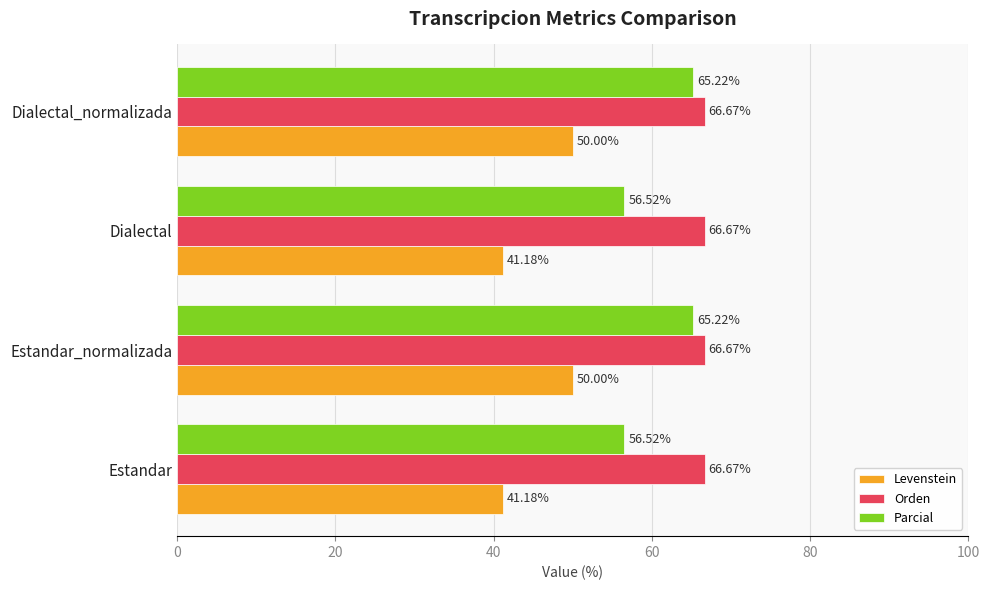

How many distinct data groups are displayed?

3